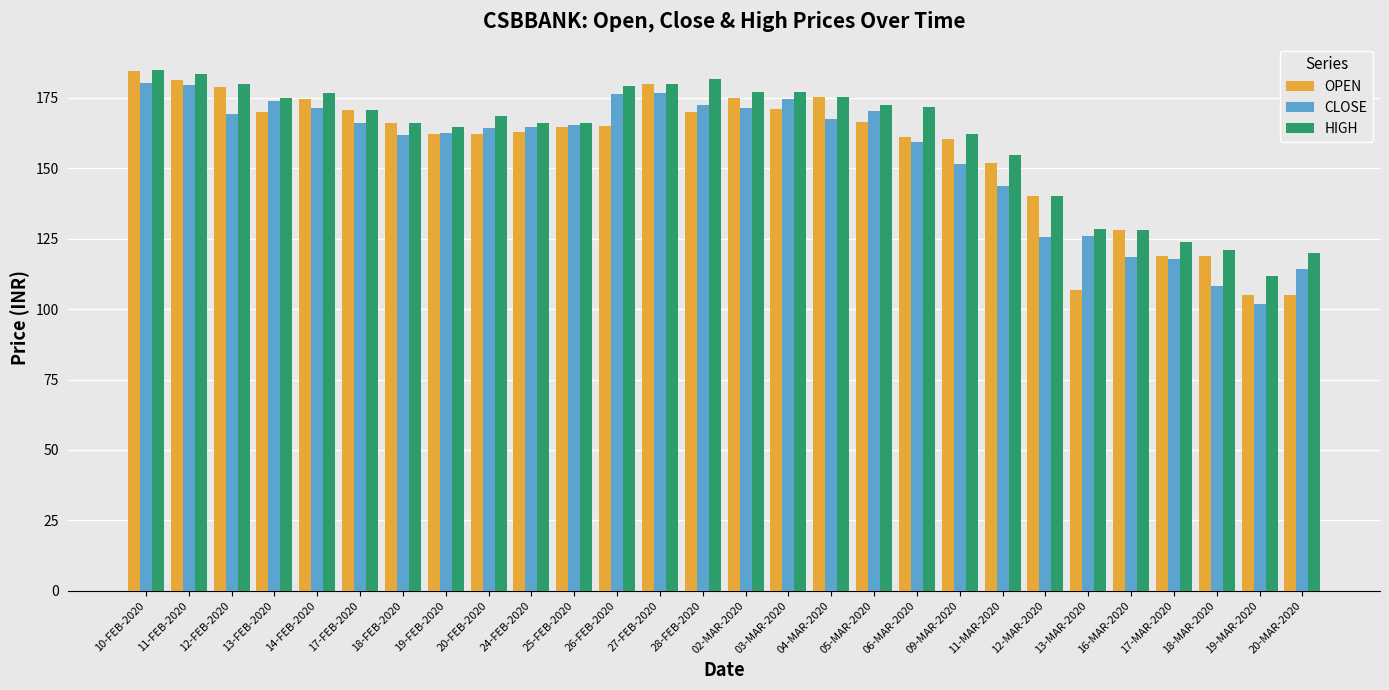

How many groups of bars are there?

28